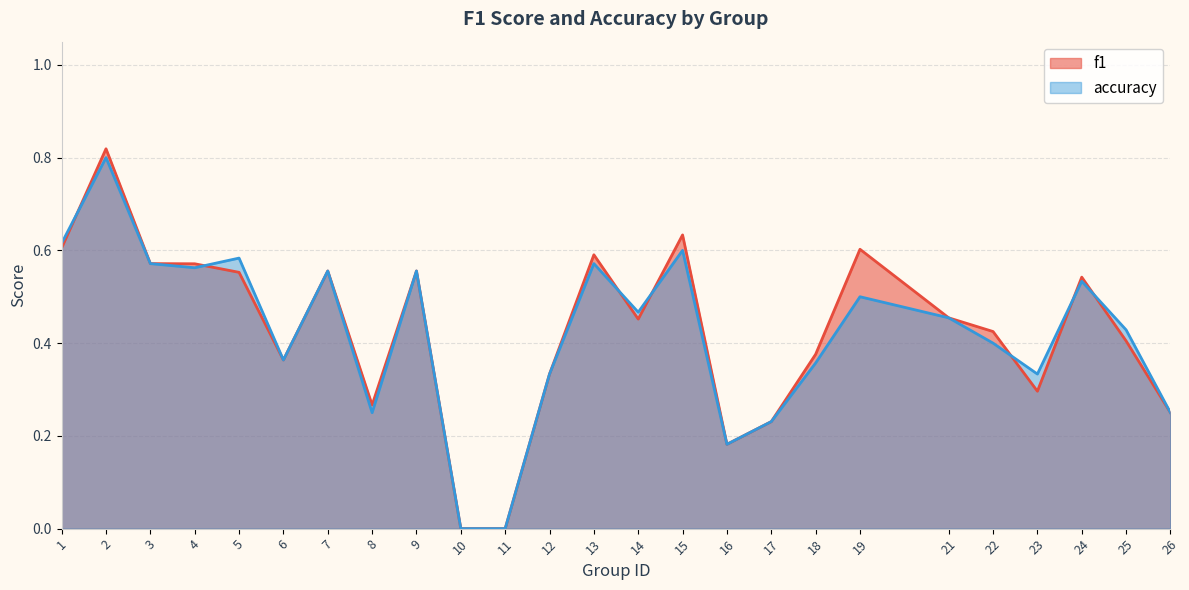

Which category has the lowest value across all series?

10